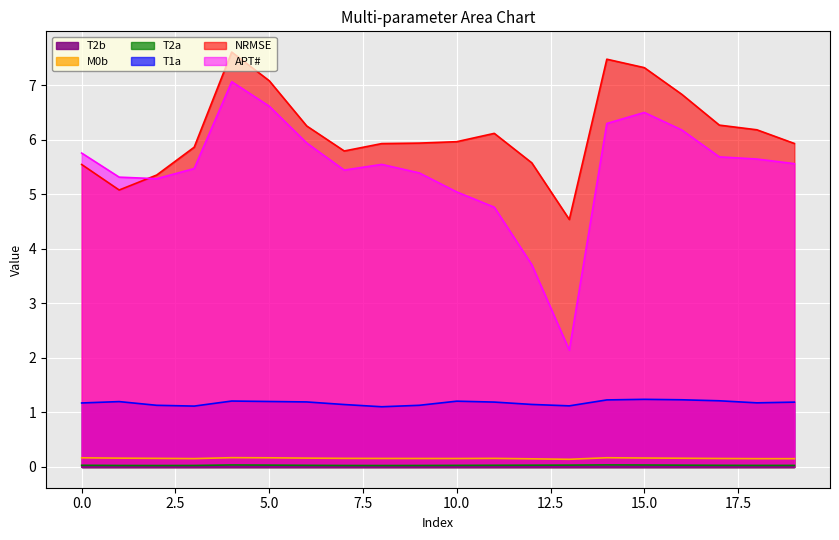

Rank the categories by T2a value from lowest to highest.

2, 8, 7, 9, 1, 3, 18, 19, 10, 6, 17, 11, 0, 12, 16, 5, 13, 15, 4, 14